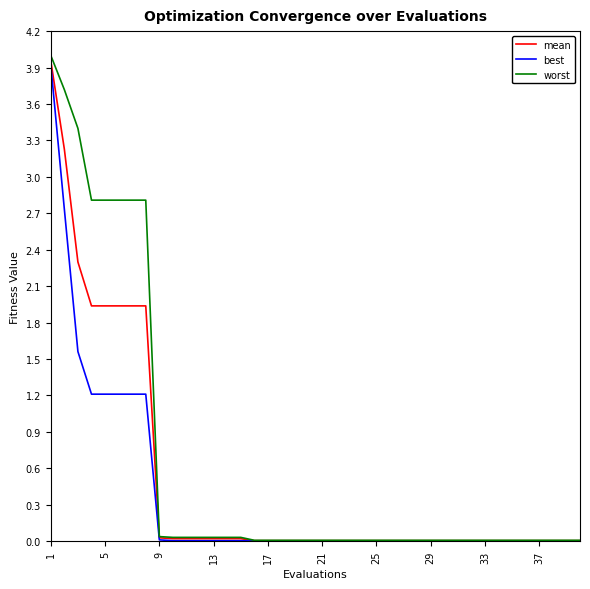

What is the highest value of the best series?

3.9